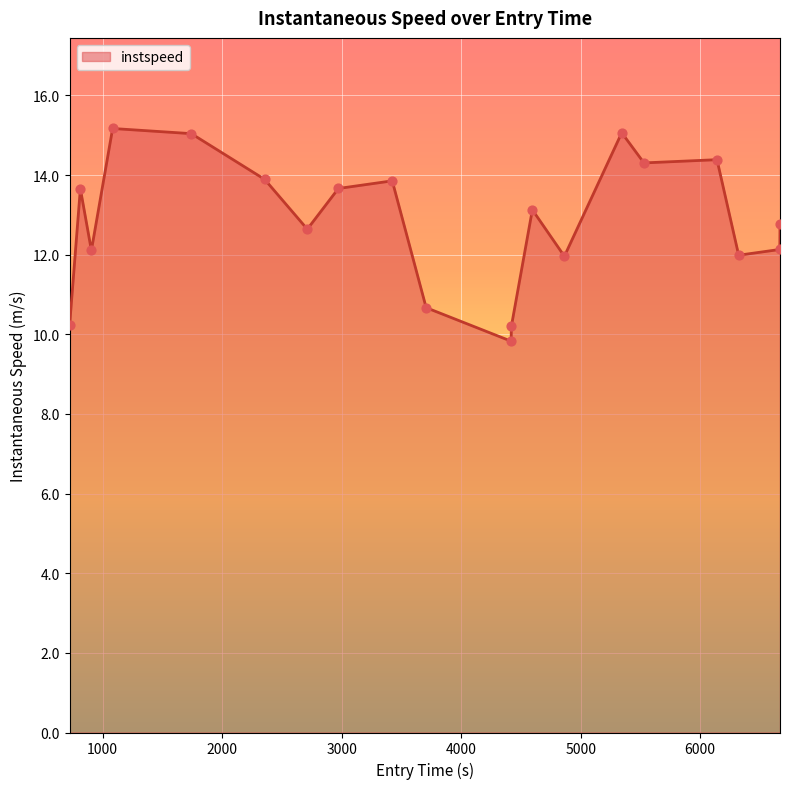

What is the greatest value displayed?

15.2